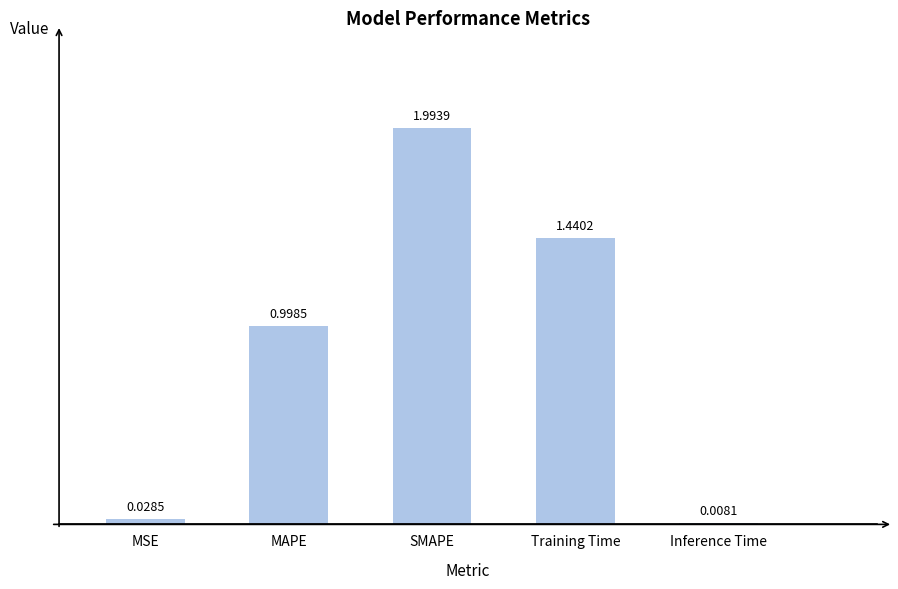

What is the label of the 5th bar from the right?

MSE